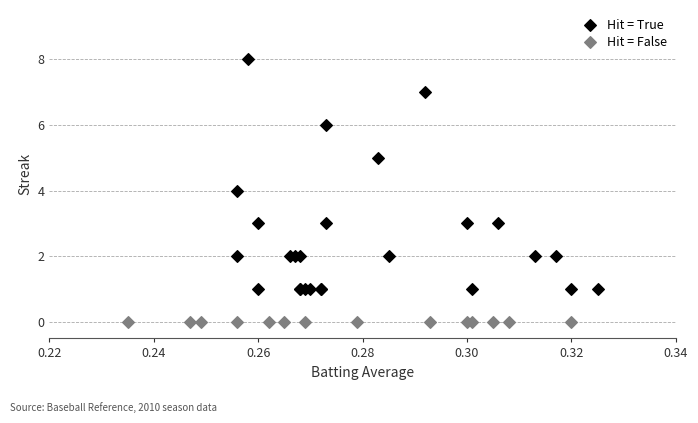

Which series contains the highest Y value?

Hit = True